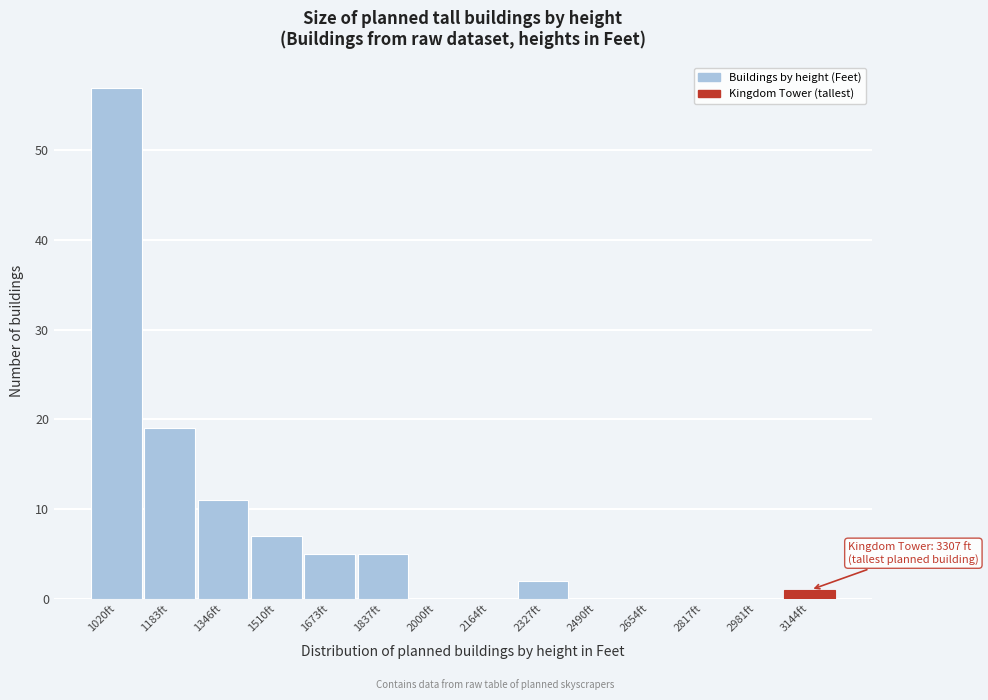

Reading left to right, transcribe all the data shown in this chart.

1020ft=57	1183ft=19	1346ft=11	1510ft=7	1673ft=5	1837ft=5	2000ft=0	2164ft=0	2327ft=2	2490ft=0	2654ft=0	2817ft=0	2981ft=0	3144ft=1